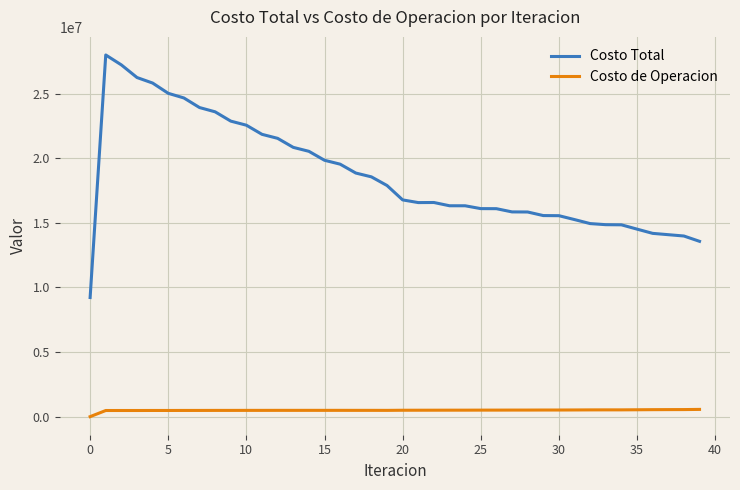

Does the chart display data point markers on the line(s)?

No